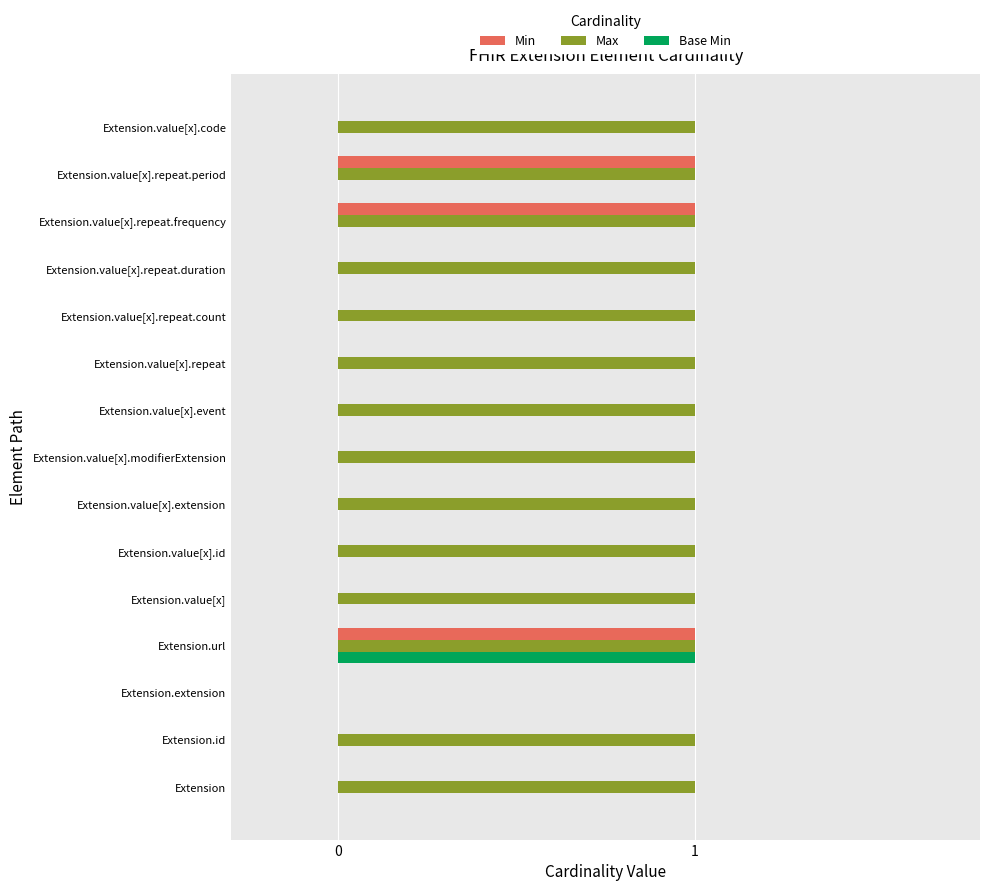

Is the value of Base Min at Extension.url greater than the value of Min at Extension.id?

Yes